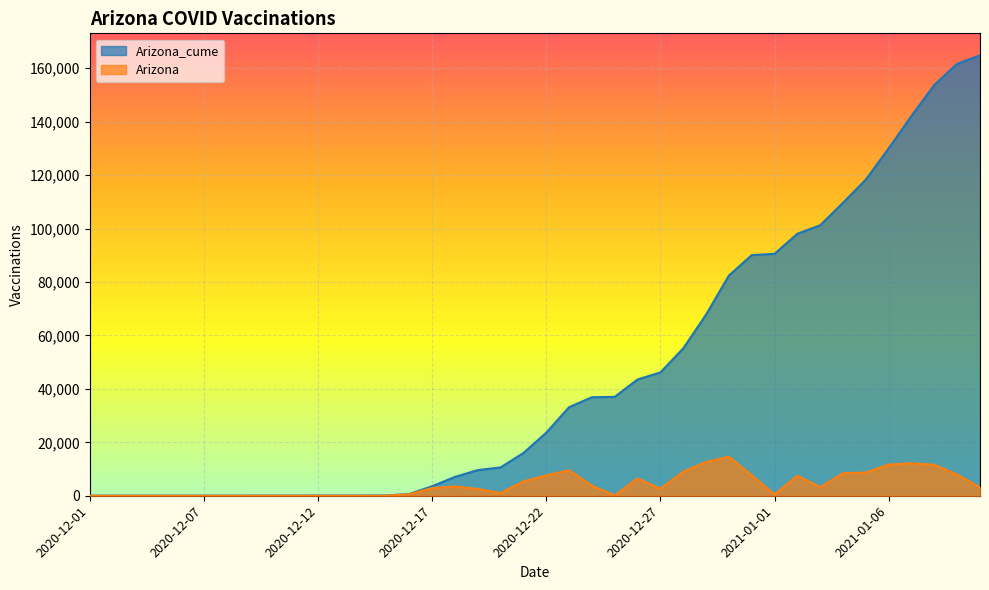

What is the maximum value shown in the chart?

164812